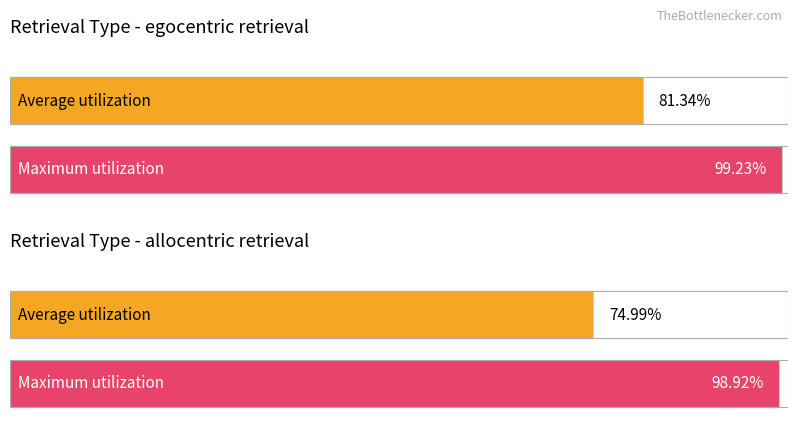

What is the highest value of the Maximum utilization series?

1.0